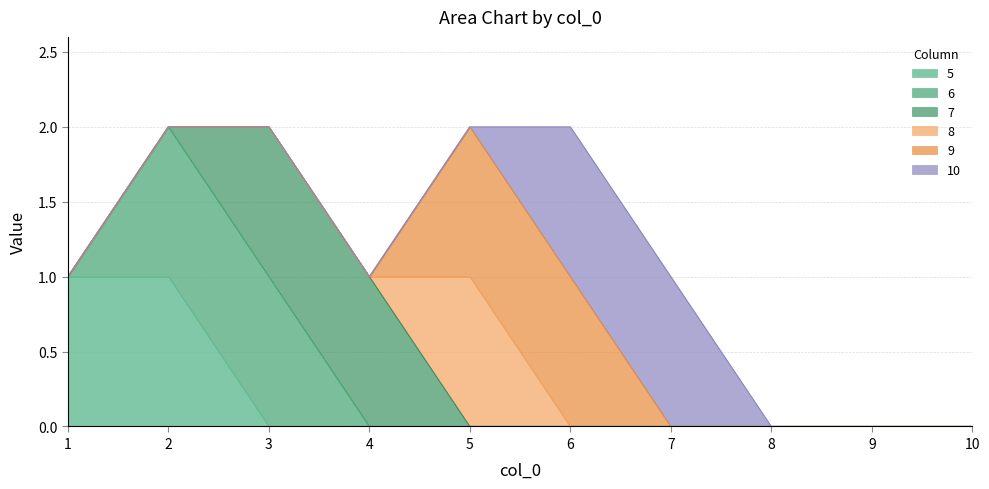

What is the difference between the 10 values at 7 and 4?

1